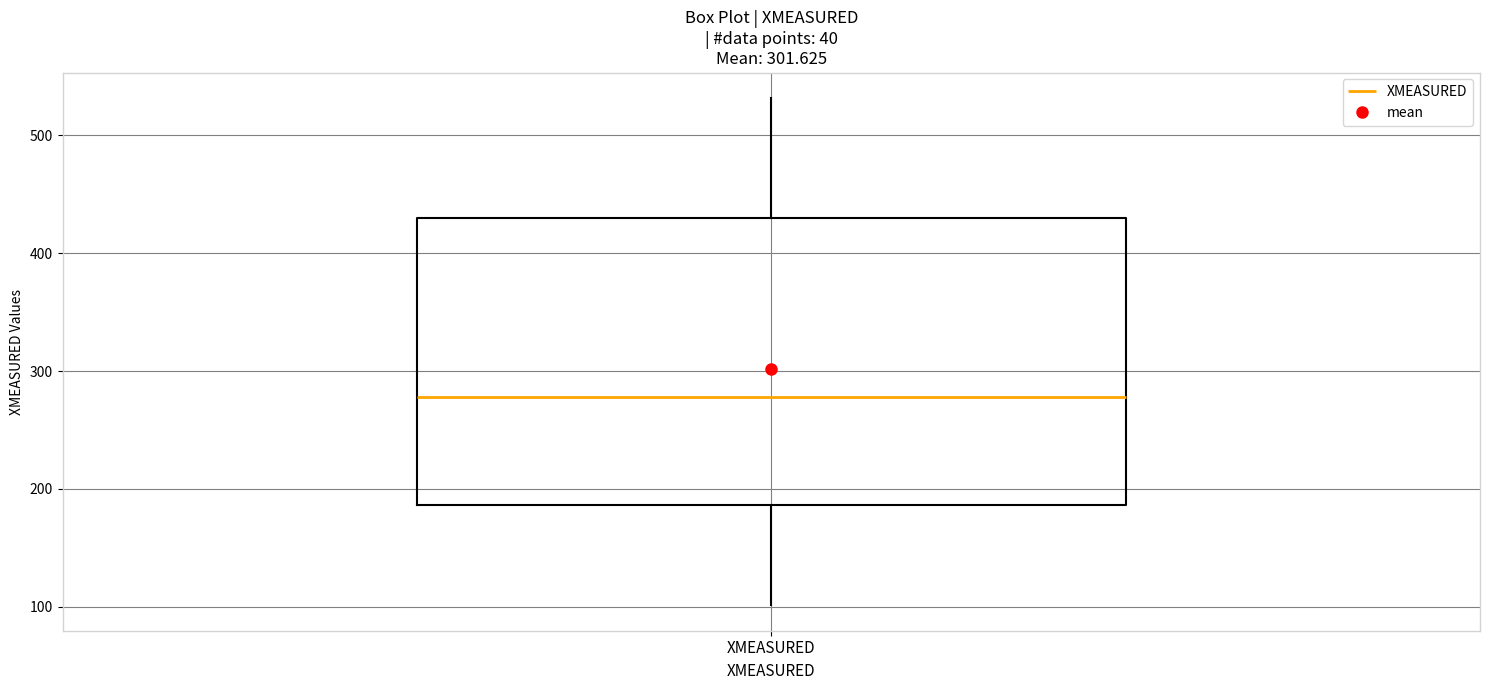

Where does the lower whisker of the box for XMEASURED end on the y-axis? The values are not printed on the chart, so give them approximately, as read against the axis.

100